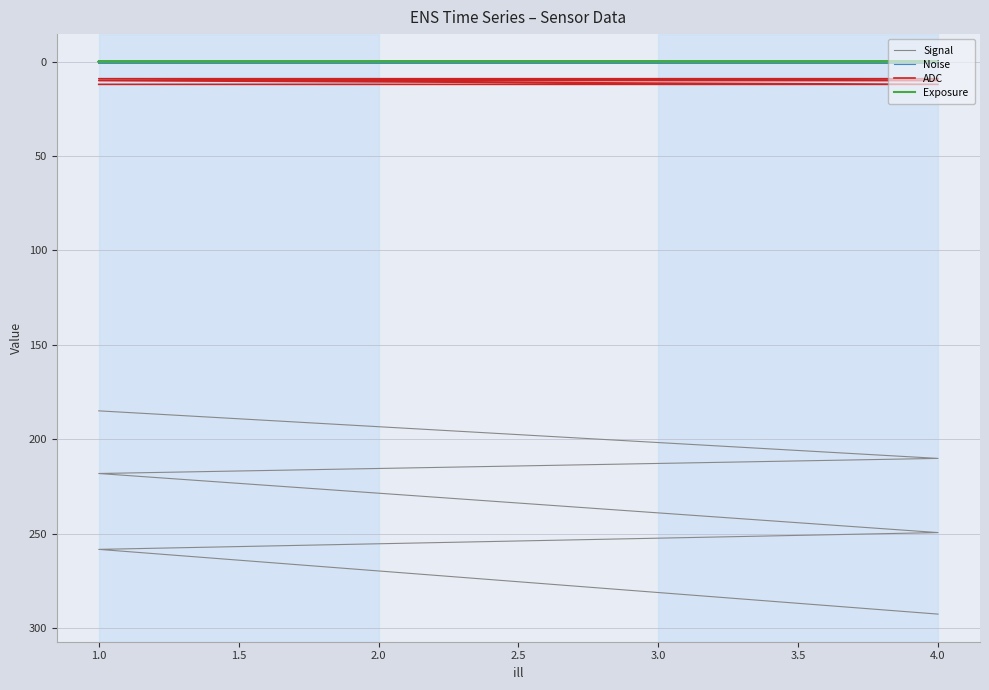

True or false: ADC and Noise cross at least once.

False